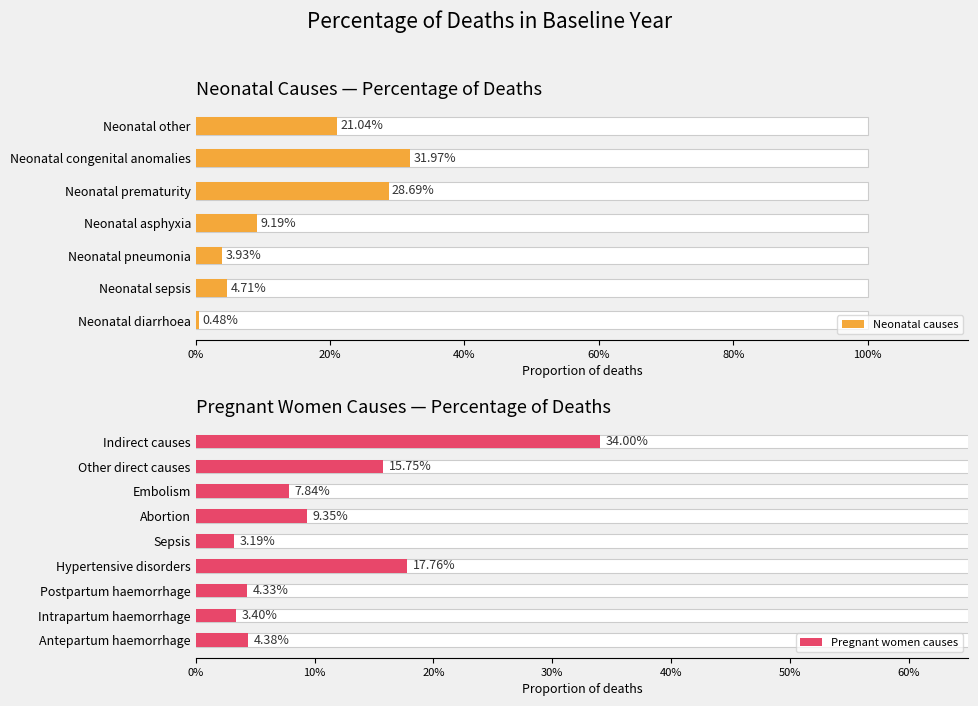

How many groups of bars are there?

7